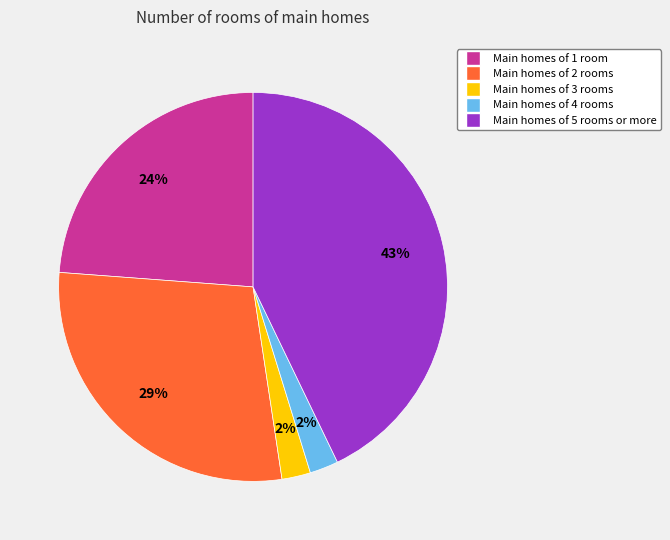

To the nearest percent, what is the average slice percentage?

20%